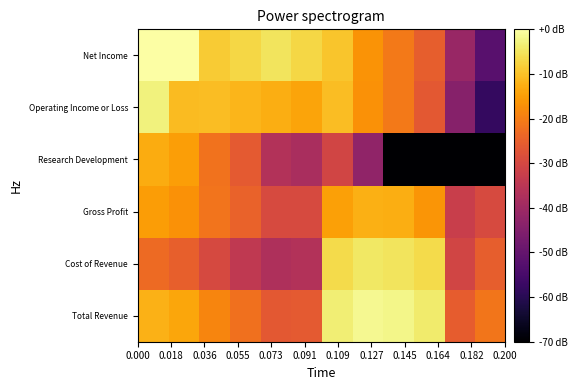

Reading left to right, transcribe all the data shown in this chart.

row_0: 0.000=-12.3	0.018=-13.9	0.036=-18.6	0.055=-22.0	0.073=-26.4	0.091=-26.2	0.109=-3.5	0.127=-1.5	0.145=-2.0	0.164=-3.9	0.182=-25.6	0.200=-21.1
row_1: 0.000=-23.2	0.018=-25.1	0.036=-29.7	0.055=-33.9	0.073=-37.2	0.091=-36.4	0.109=-6.4	0.127=-4.5	0.145=-5.1	0.164=-6.4	0.182=-30.8	0.200=-25.3
row_2: 0.000=-15.2	0.018=-16.7	0.036=-21.5	0.055=-24.6	0.073=-29.4	0.091=-29.4	0.109=-14.6	0.127=-12.3	0.145=-12.6	0.164=-16.2	0.182=-32.4	0.200=-29.4
row_3: 0.000=-13.1	0.018=-15.0	0.036=-21.8	0.055=-26.2	0.073=-36.4	0.091=-38.0	0.109=-30.8	0.127=-42.5	0.145=-70.0	0.164=-70.0	0.182=-70.0	0.200=-70.0
row_4: 0.000=-2.9	0.018=-10.9	0.036=-10.5	0.055=-11.7	0.073=-12.7	0.091=-14.1	0.109=-10.5	0.127=-16.8	0.145=-20.8	0.164=-26.4	0.182=-44.0	0.200=-58.0
row_5: 0.000=0.0	0.018=-0.3	0.036=-8.7	0.055=-7.1	0.073=-5.0	0.091=-6.9	0.109=-9.4	0.127=-16.7	0.145=-20.5	0.164=-25.3	0.182=-41.1	0.200=-52.0